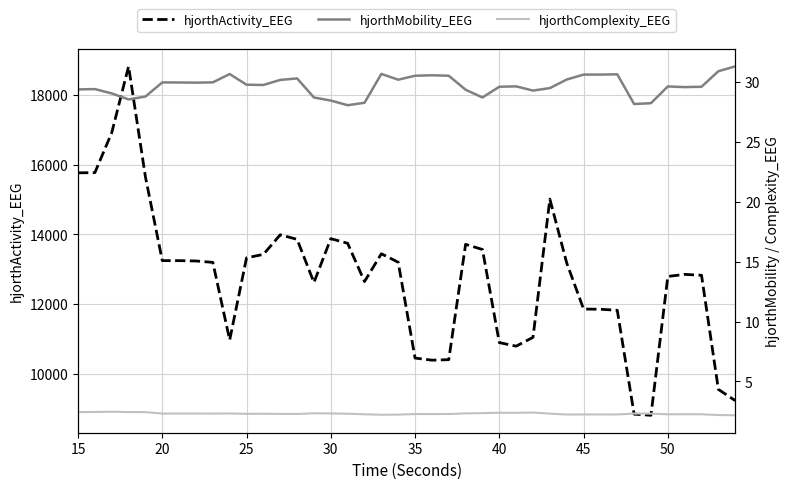

The value of hjorthActivity_EEG at 30 is 13877.3. True or false?

True